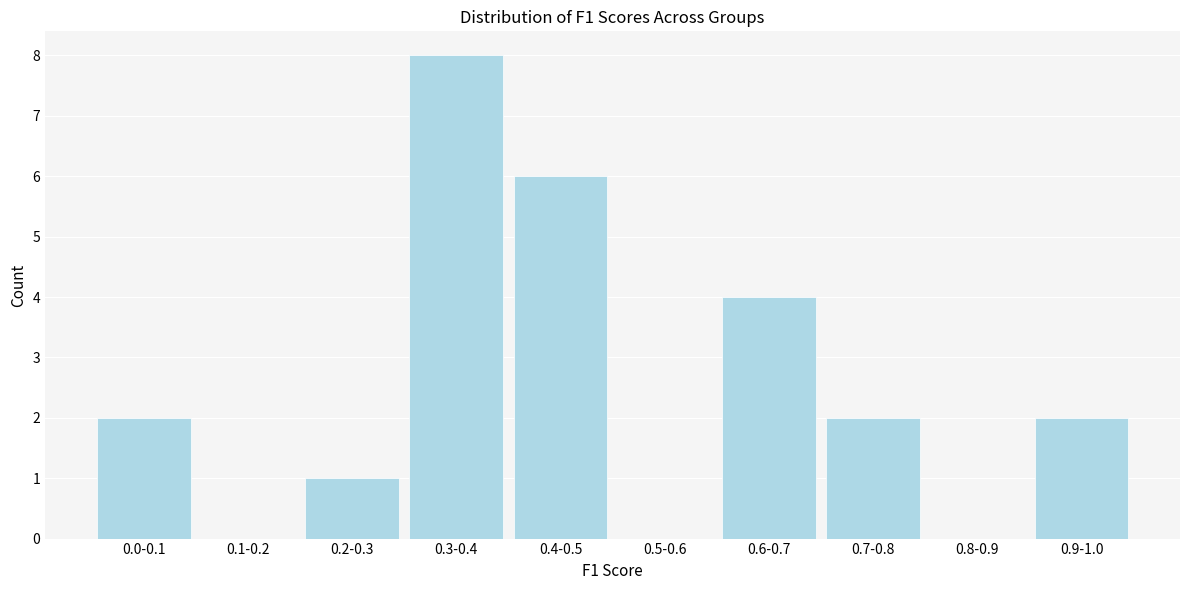

Reading left to right, transcribe all the data shown in this chart.

0.0-0.1=2	0.1-0.2=0	0.2-0.3=1	0.3-0.4=8	0.4-0.5=6	0.5-0.6=0	0.6-0.7=4	0.7-0.8=2	0.8-0.9=0	0.9-1.0=2